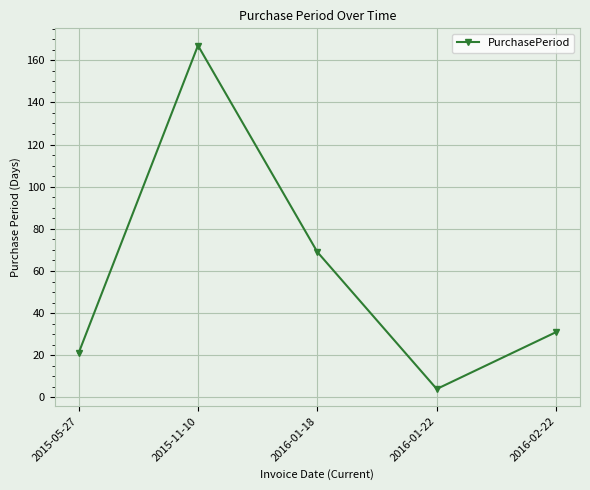

List the labels in order of value, largest first.

2015-11-10, 2016-01-18, 2016-02-22, 2015-05-27, 2016-01-22